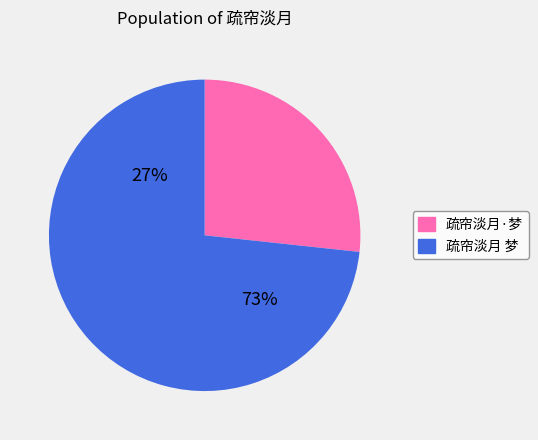

How much of the chart is everything except 疏帘淡月 梦?

26.7%